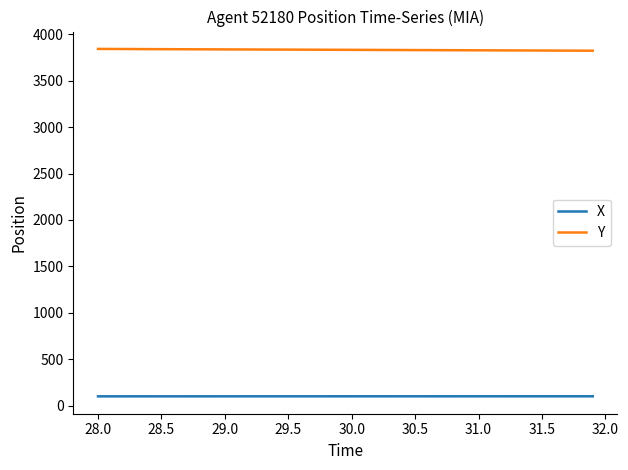

What is the minimum value for Y?

3825.0